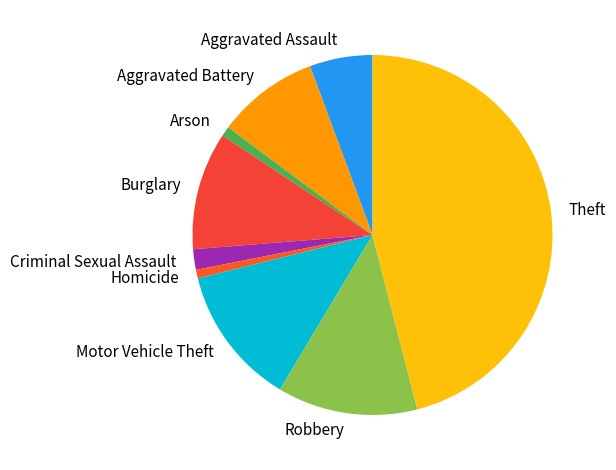

Which has a higher value, Theft or Burglary?

Theft